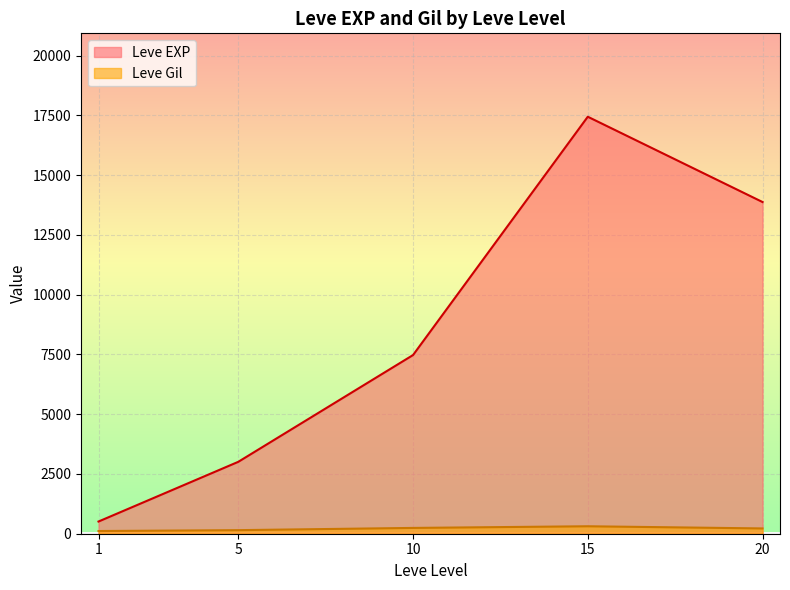

The value of Leve EXP at 20 is 13876.7. True or false?

True